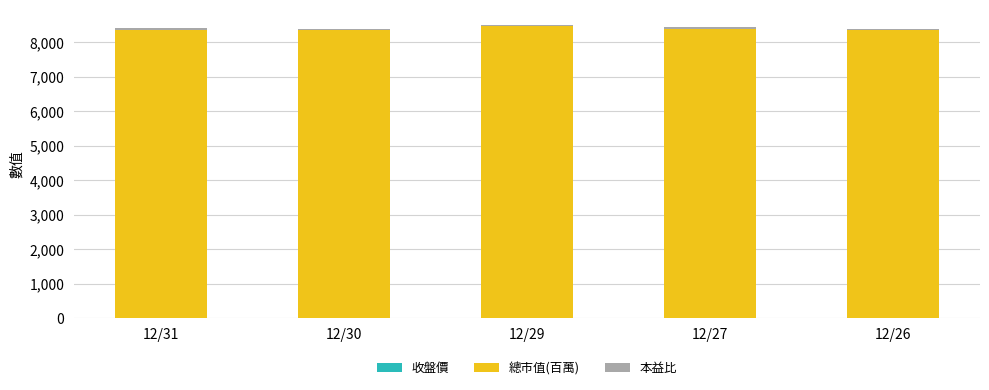

Which series changed the most between 12/31 and 12/30?

總市值(百萬)